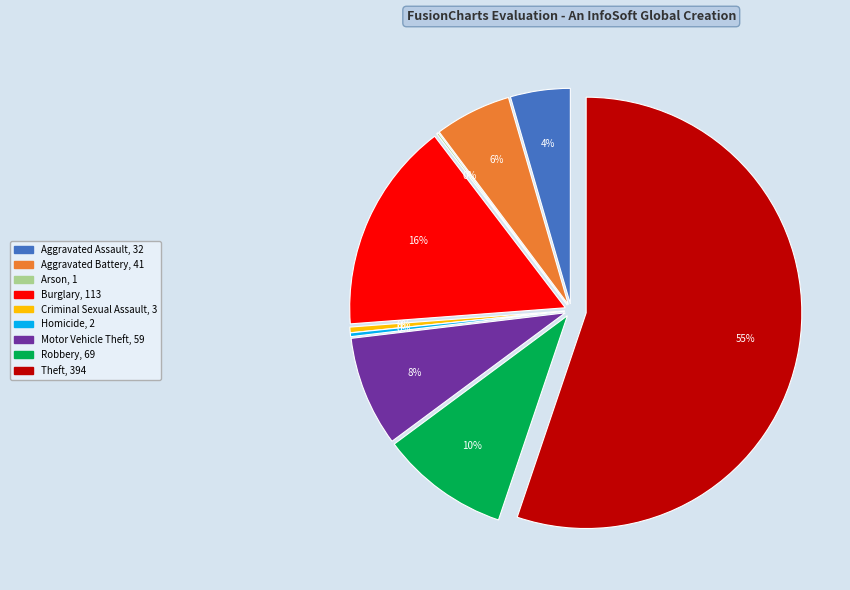

How many slices are in this pie chart?

9